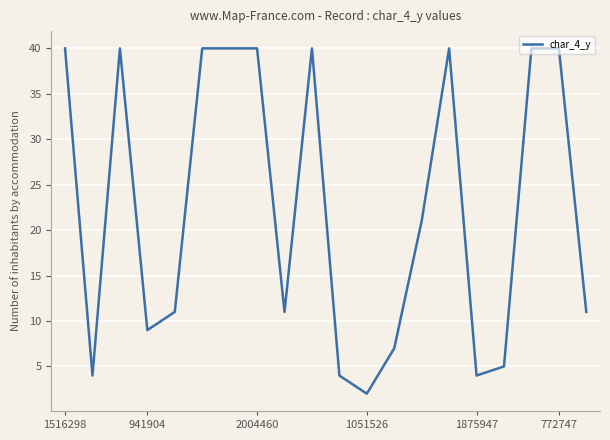

What is the greatest value displayed?

40